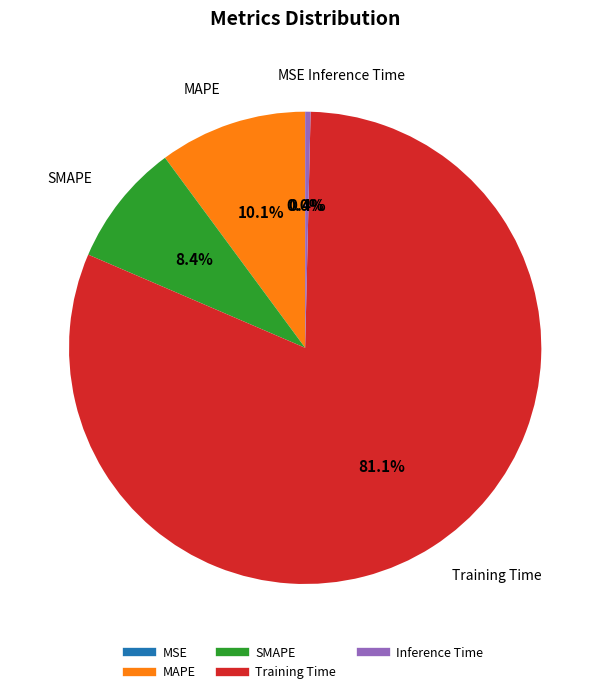

The Inference Time slice represents 12% of the pie. True or false?

False